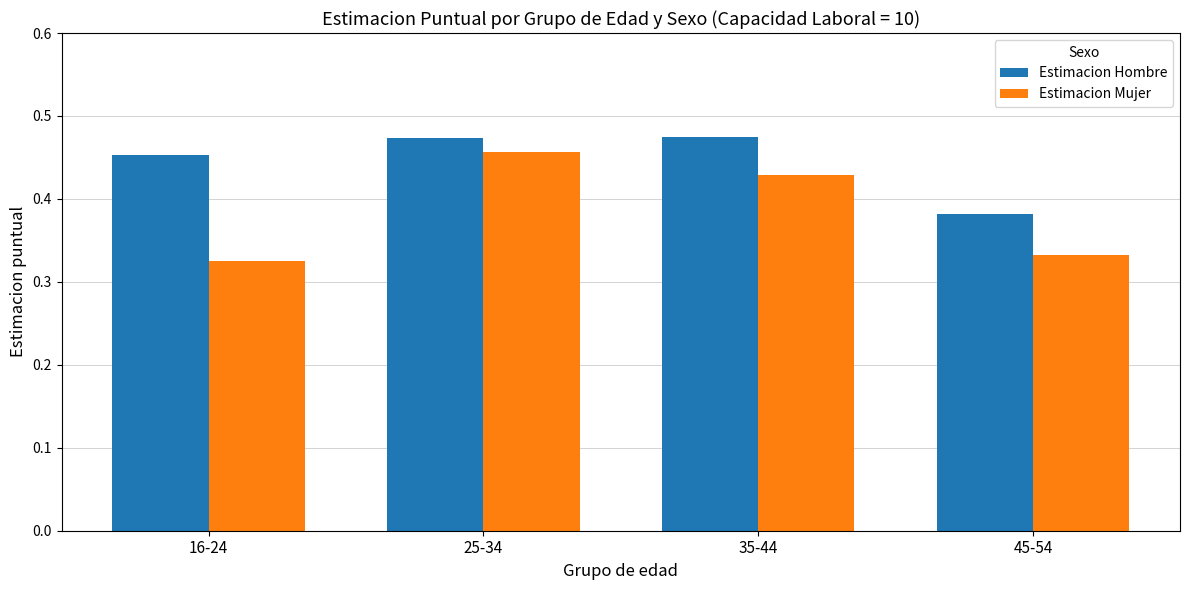

What is the difference between the maximum and minimum values in the Estimacion Mujer series?

0.1